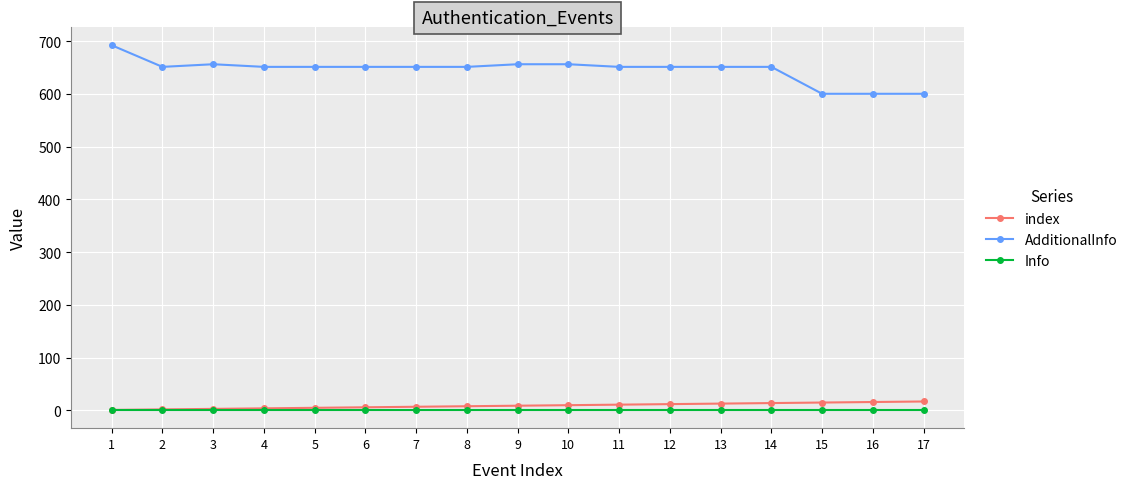

What are all the series names shown in the legend?

index, AdditionalInfo, Info